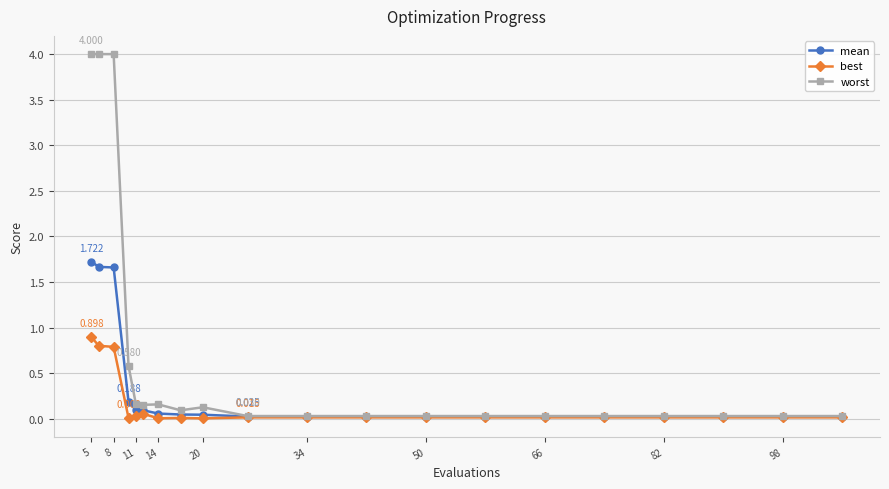

Which series has the widest spread of values?

worst